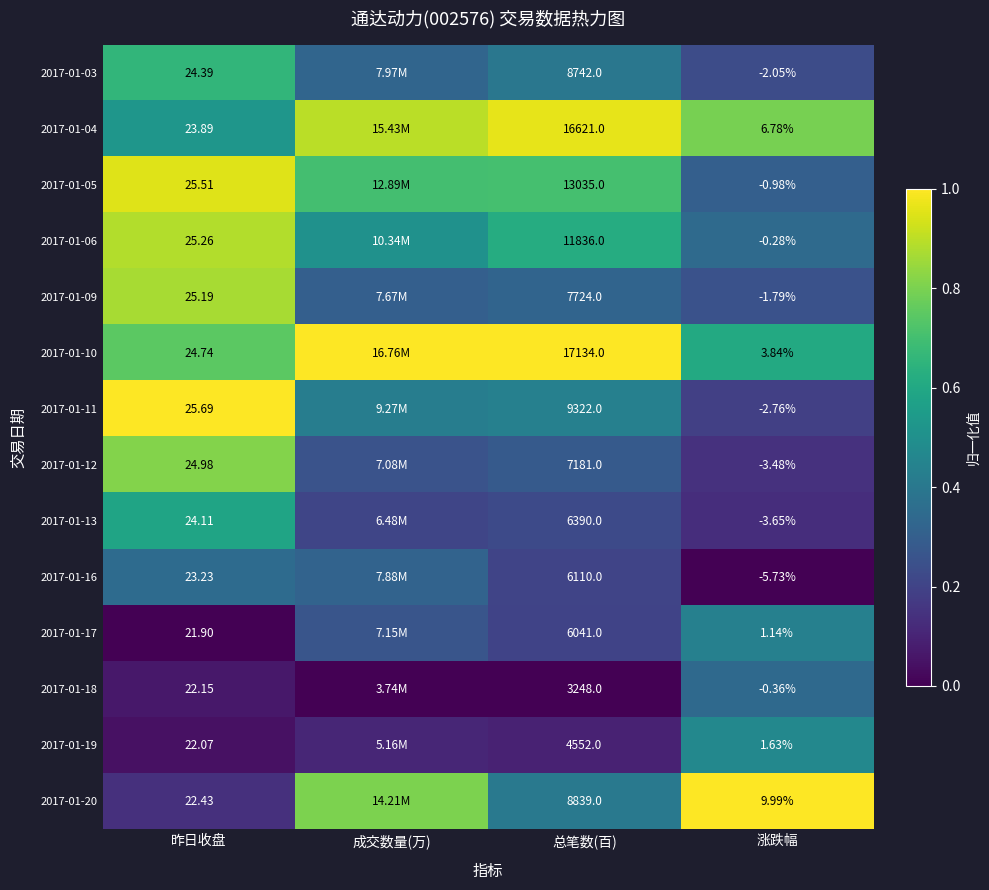

The value of 2017-01-11 at 昨日收盘 is 1.6. True or false?

False